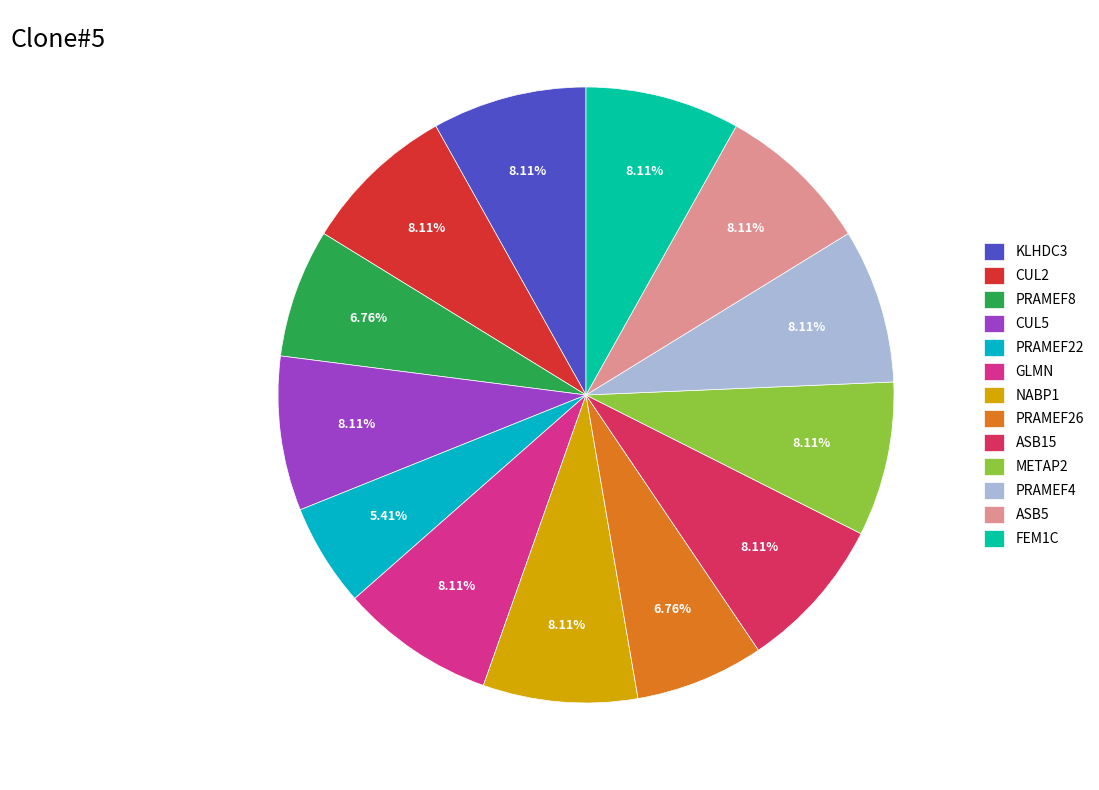

Does KLHDC3 account for over 50% of the chart?

No